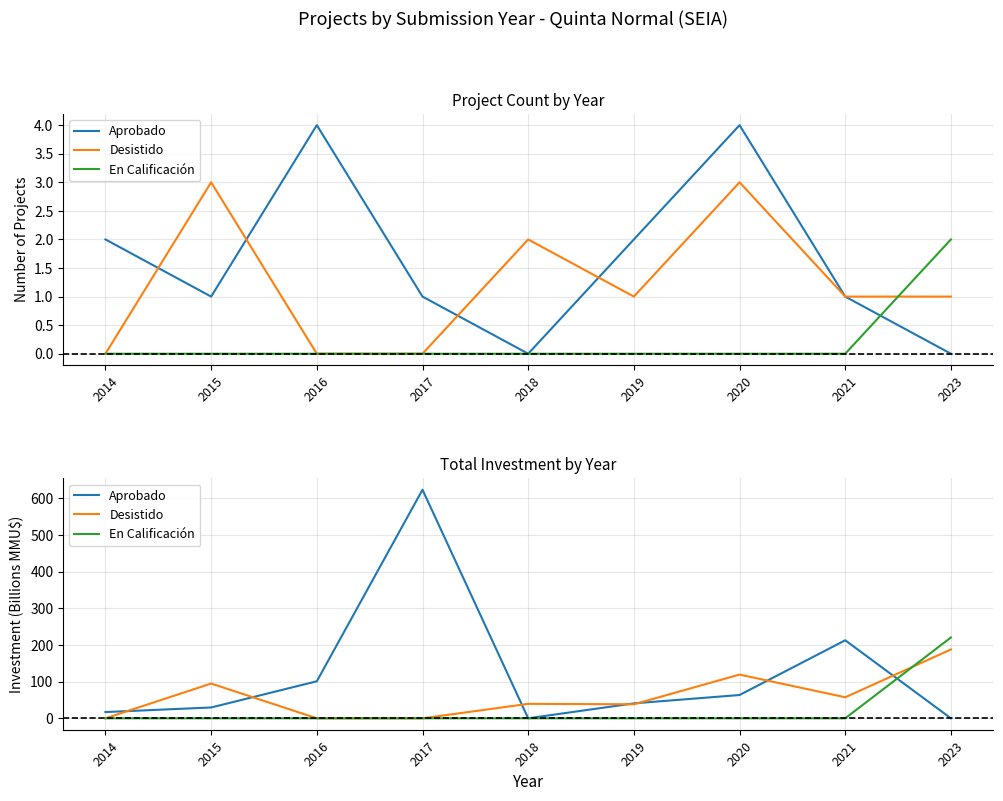

True or false: Aprobado and Desistido intersect in this chart.

True